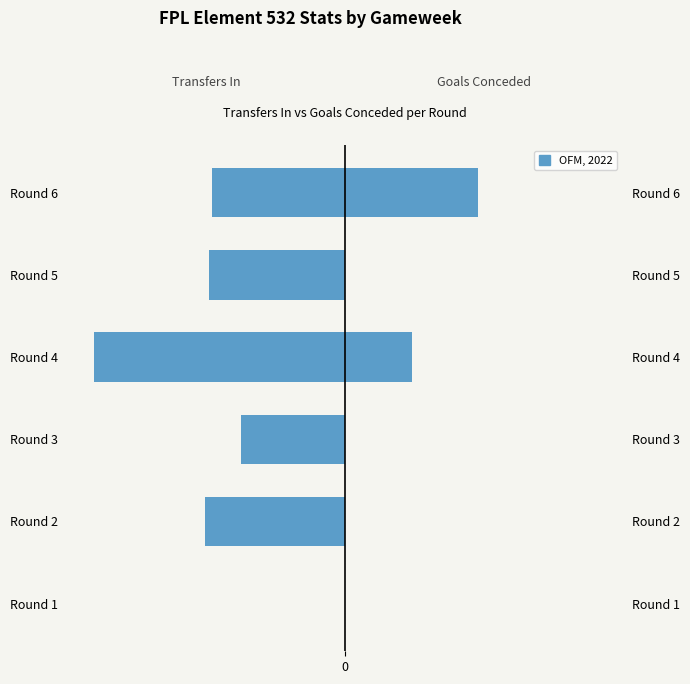

List the series in order of their overall mean, lowest first.

Transfers In, Goals Conceded (×500)